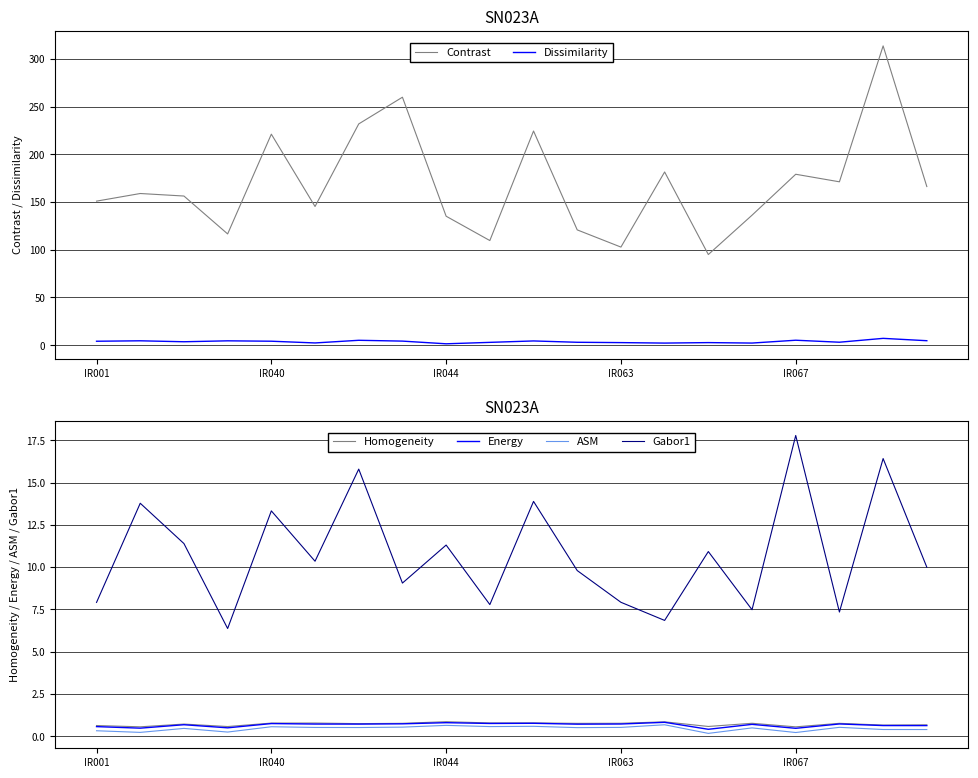

Which series has the widest spread of values?

Contrast